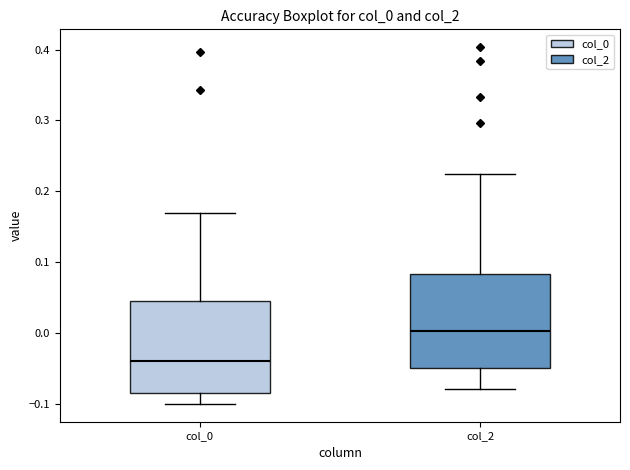

Reading left to right, read every box against the y-axis: the position of its median line, the range the box covers, and the ends of its whiskers. The values are not printed on the chart, so give them approximately, as read against the axis.

col_0: median -0.04, box -0.08 to 0.04, whiskers -0.10 to 0.17
col_2: median 0.00, box -0.05 to 0.08, whiskers -0.08 to 0.22